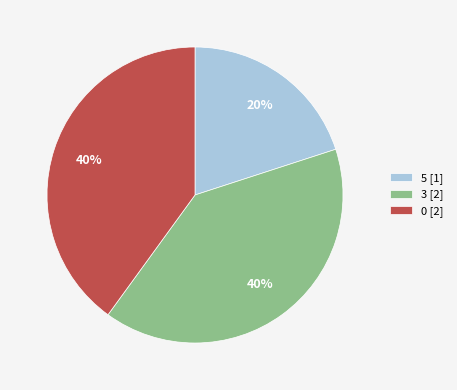

Which category has the smallest portion of the pie?

5 [1]